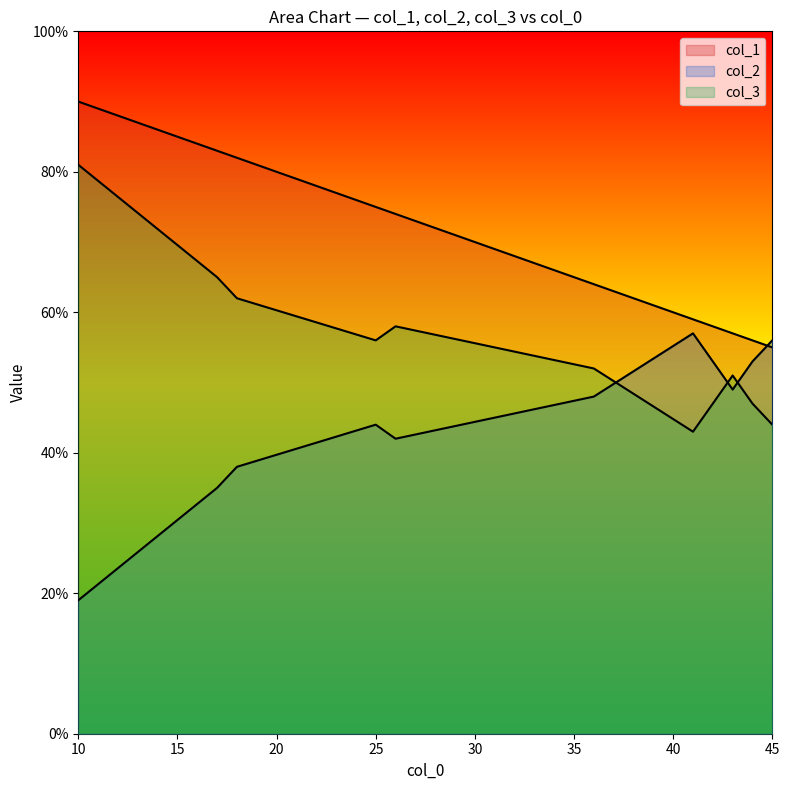

List the series in order of their peak value, lowest first.

col_2, col_3, col_1